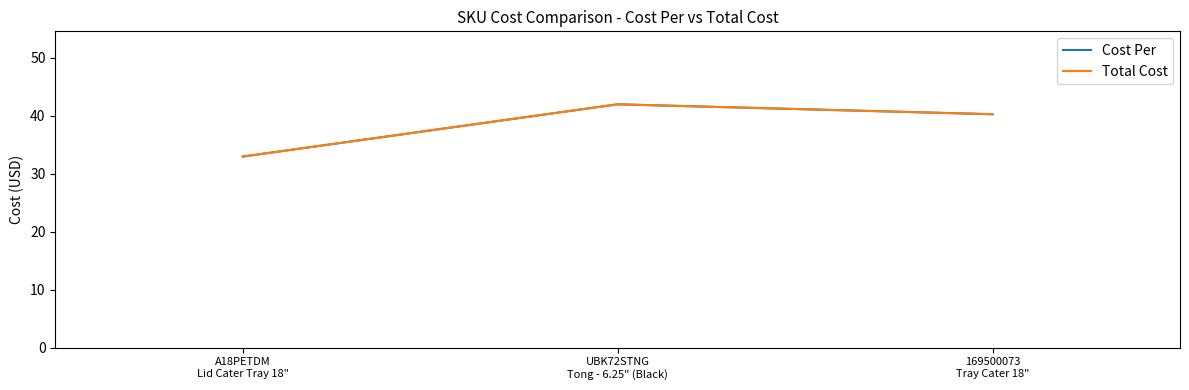

What is the total value across all series at 169500073
Tray Cater 18"?

80.5